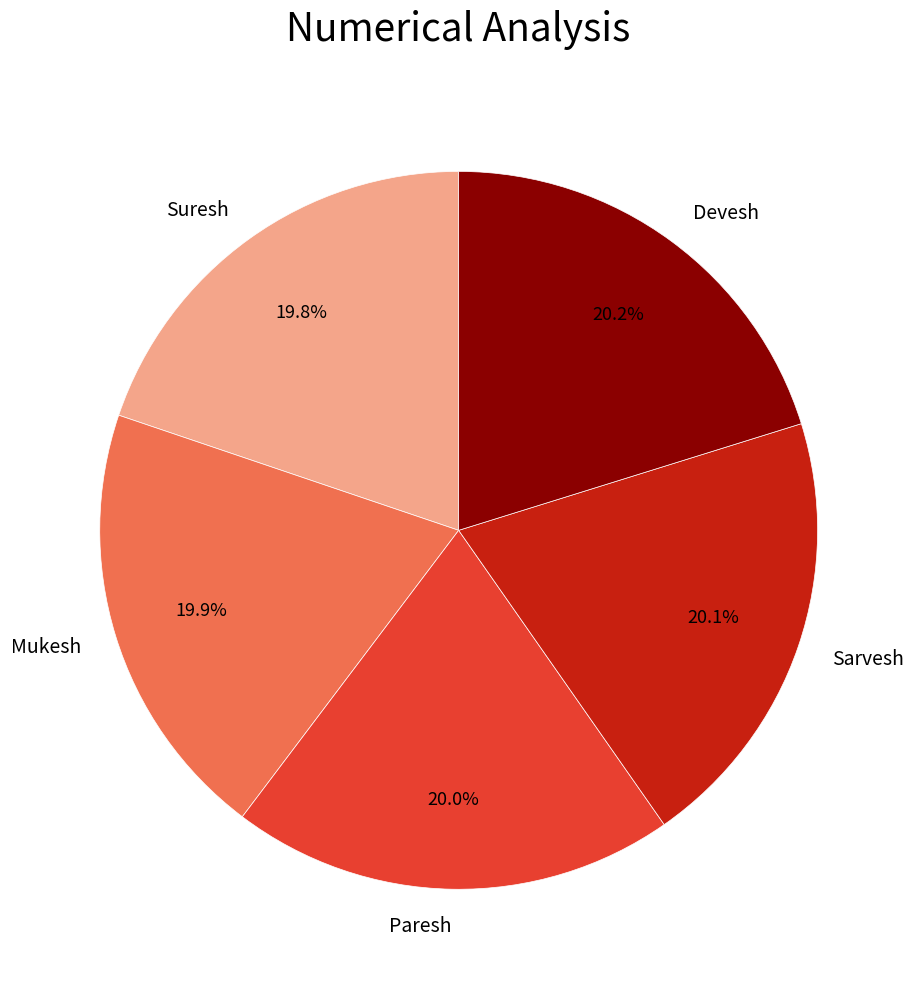

How many slices are in this pie chart?

5